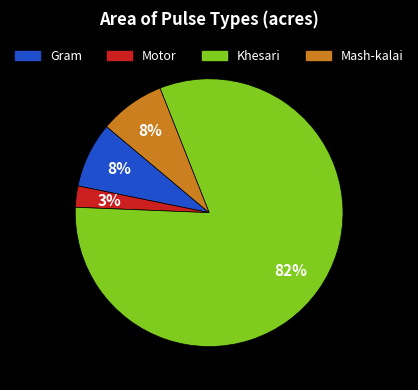

Is it true that Khesari is 92% of the pie?

False